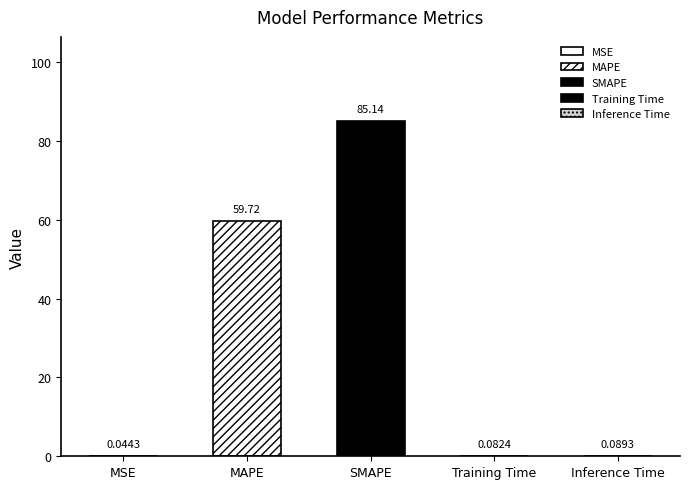

Reading right to left, what are all the values shown in this chart?

Inference Time=0.1	Training Time=0.1	SMAPE=85.1	MAPE=59.7	MSE=0.0